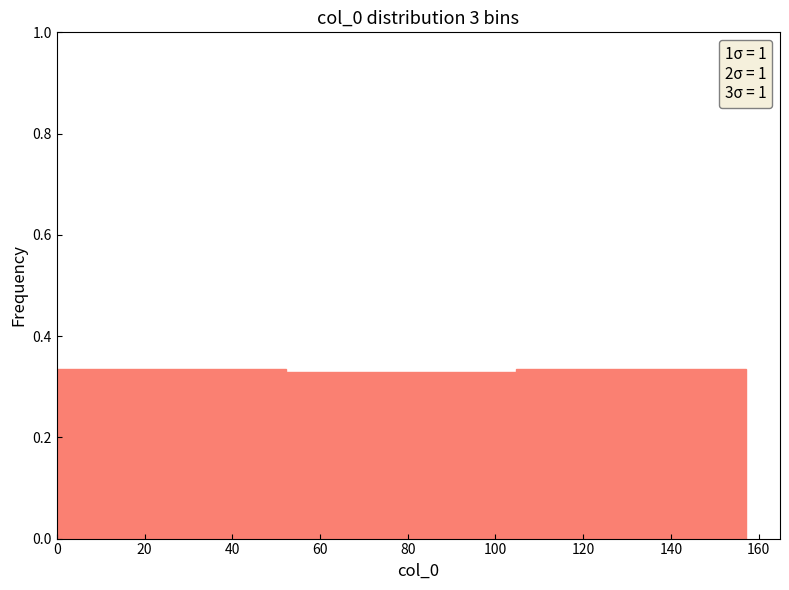

What is the height of the bar covering 0 to 52 on the x-axis? Neither the bar edges nor the heights are printed on the chart, so give them approximately, as read against the axes.

0.34